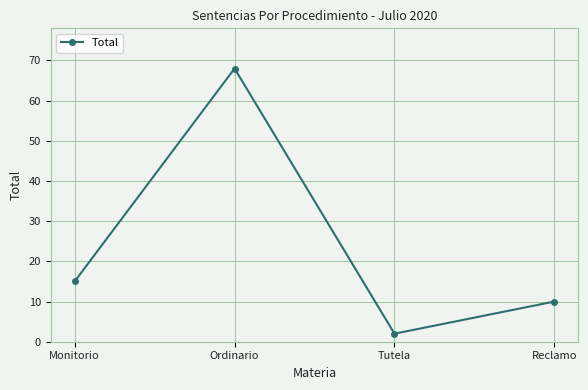

What is the value of the 4th point from the left?

10